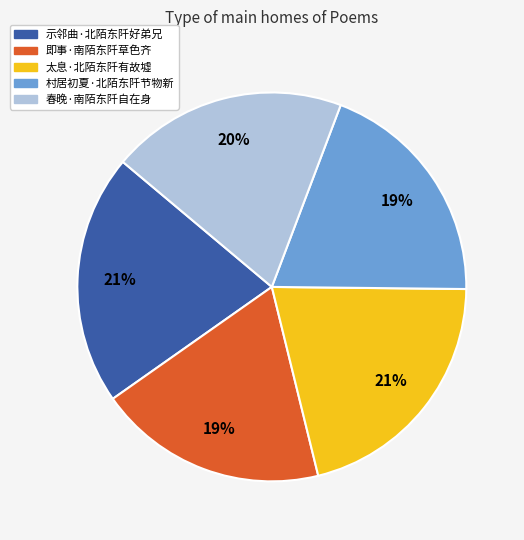

Which has a higher value, 太息·北陌东阡有故墟 or 春晚·南陌东阡自在身?

太息·北陌东阡有故墟